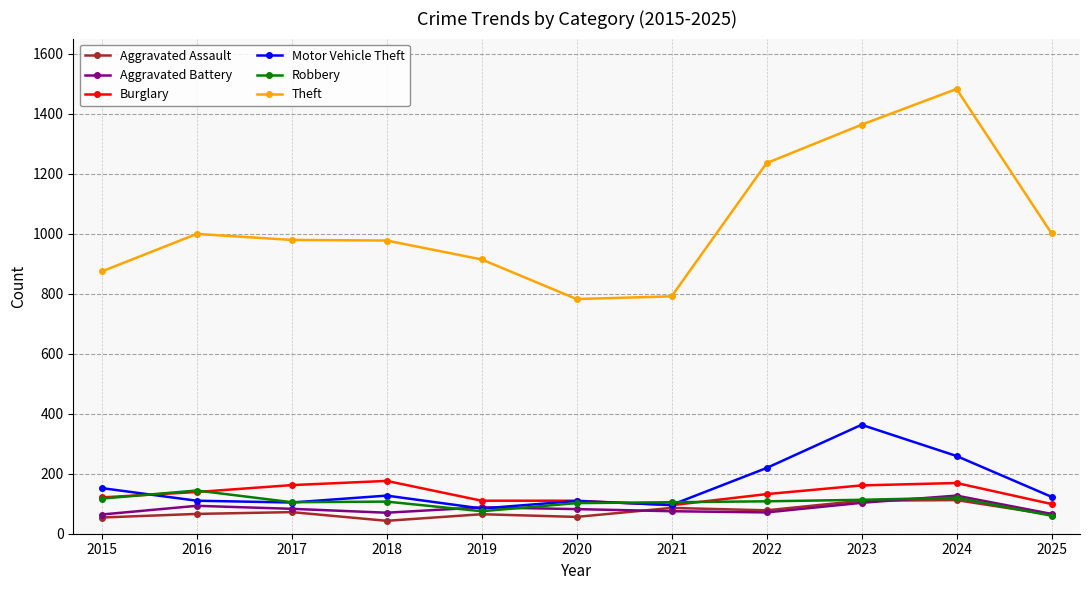

In Theft, how many points are lower than both neighbors (excluding endpoints)?

1